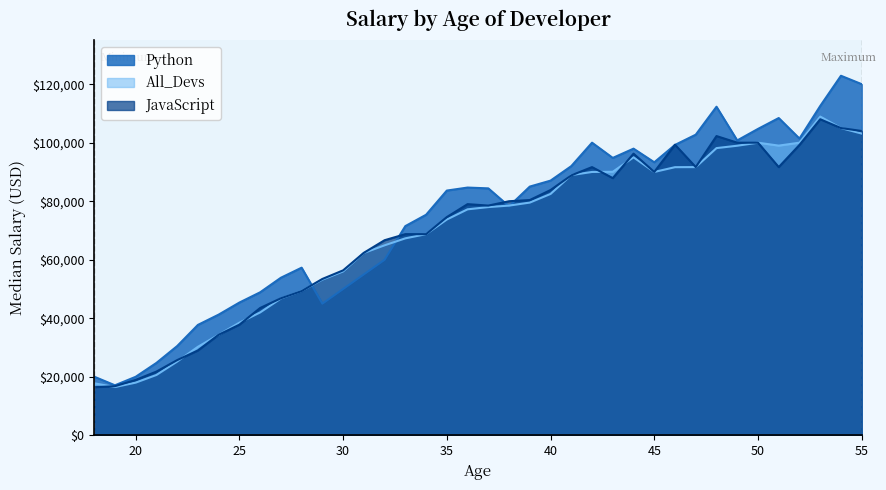

Is the value of All_Devs at 35 greater than the value of Python at 40?

No